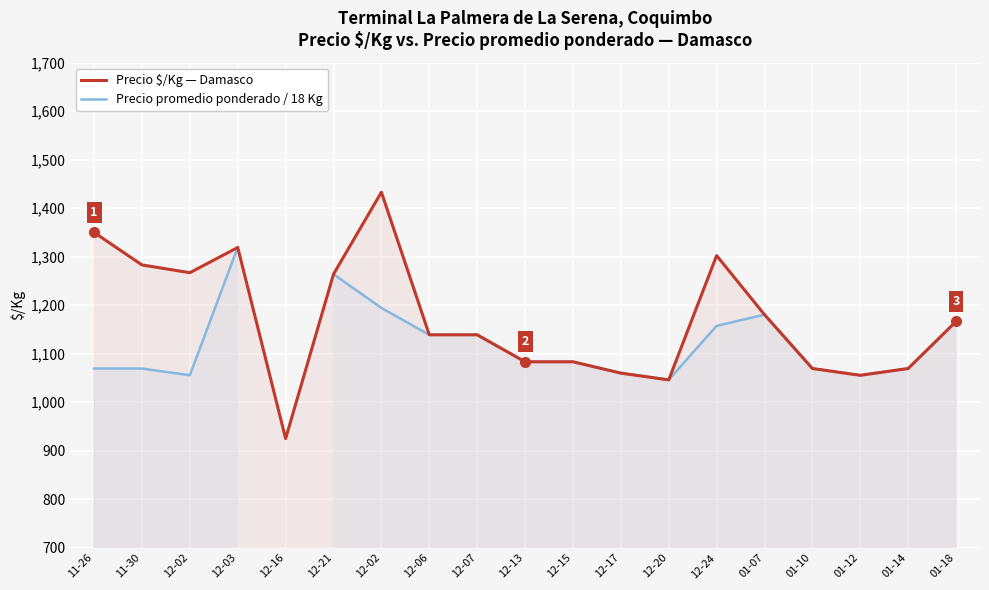

How many interior local peaks does the Precio $/Kg — Damasco series have?

3